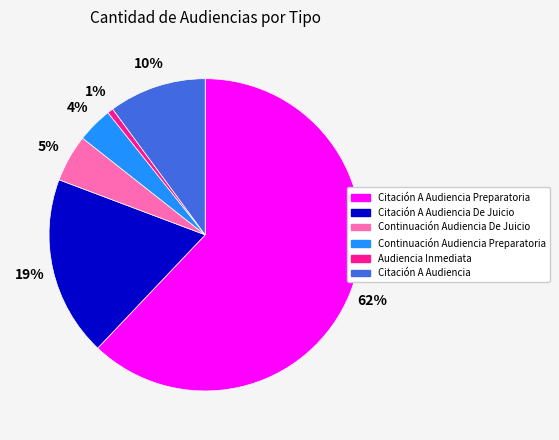

To the nearest percent, what is the average slice percentage?

17%